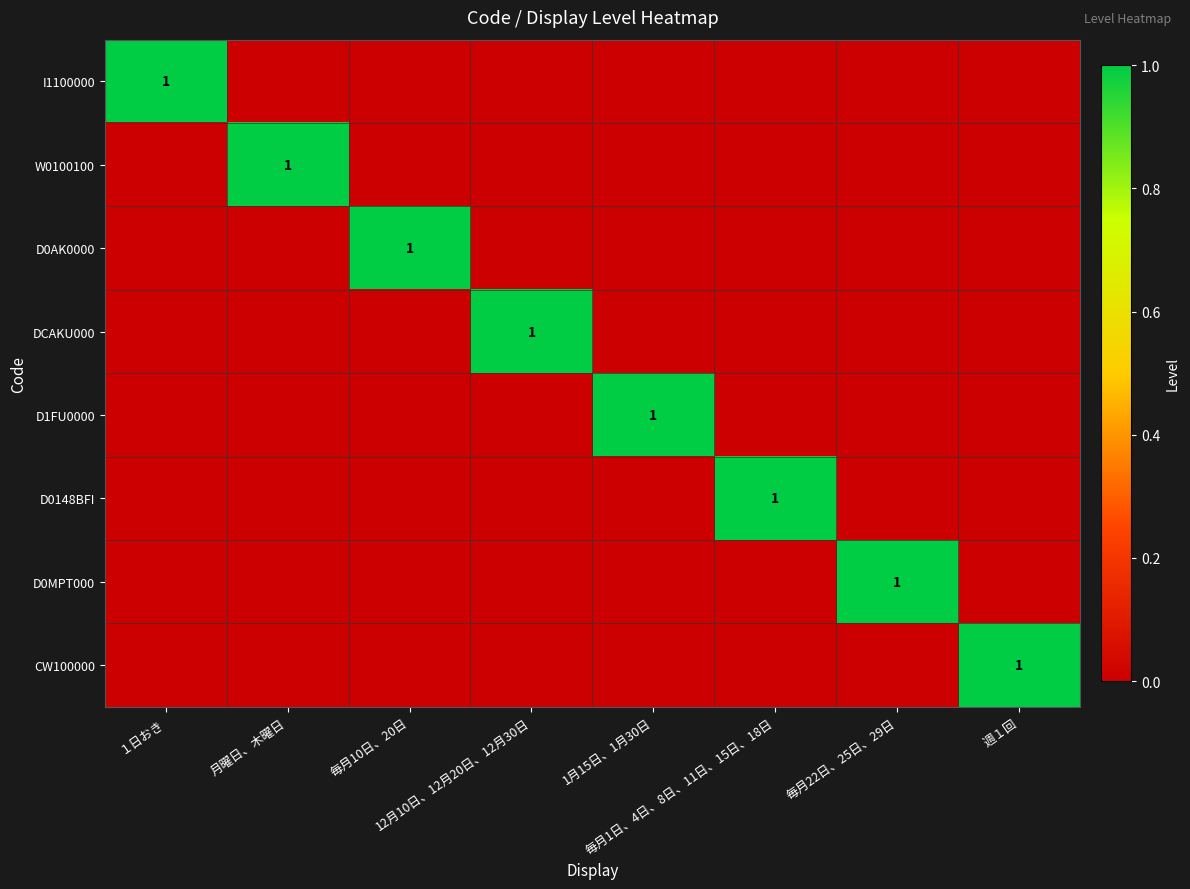

Between 月曜日、木曜日 and 1月15日、1月30日, which series saw the biggest shift?

W0100100